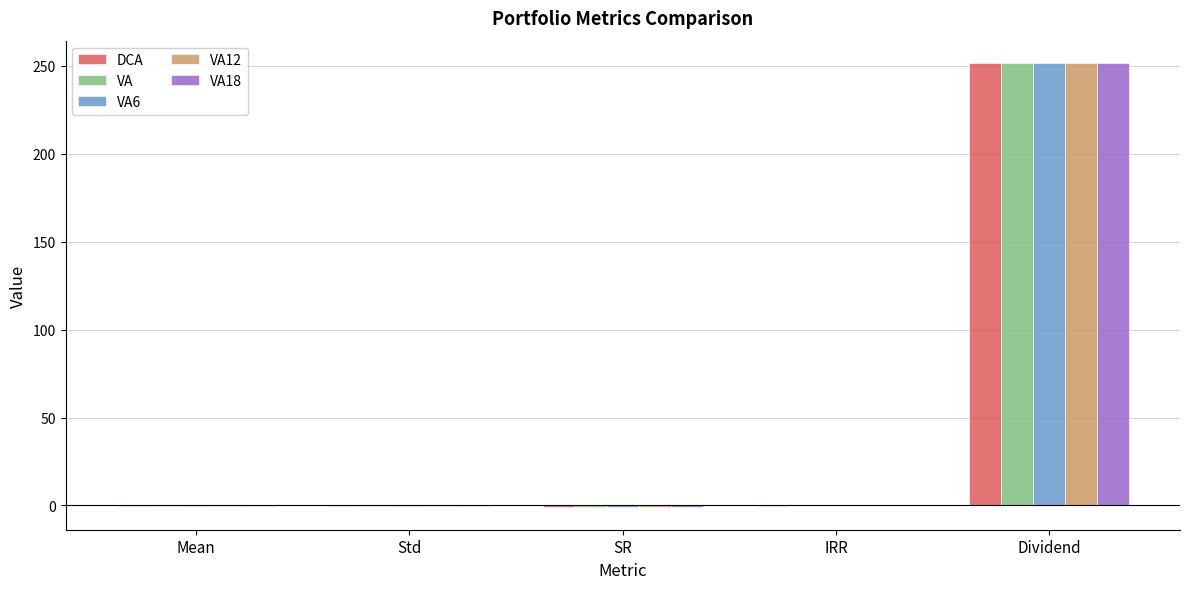

What is the sum of the VA12 values at Mean and SR?

-1.3